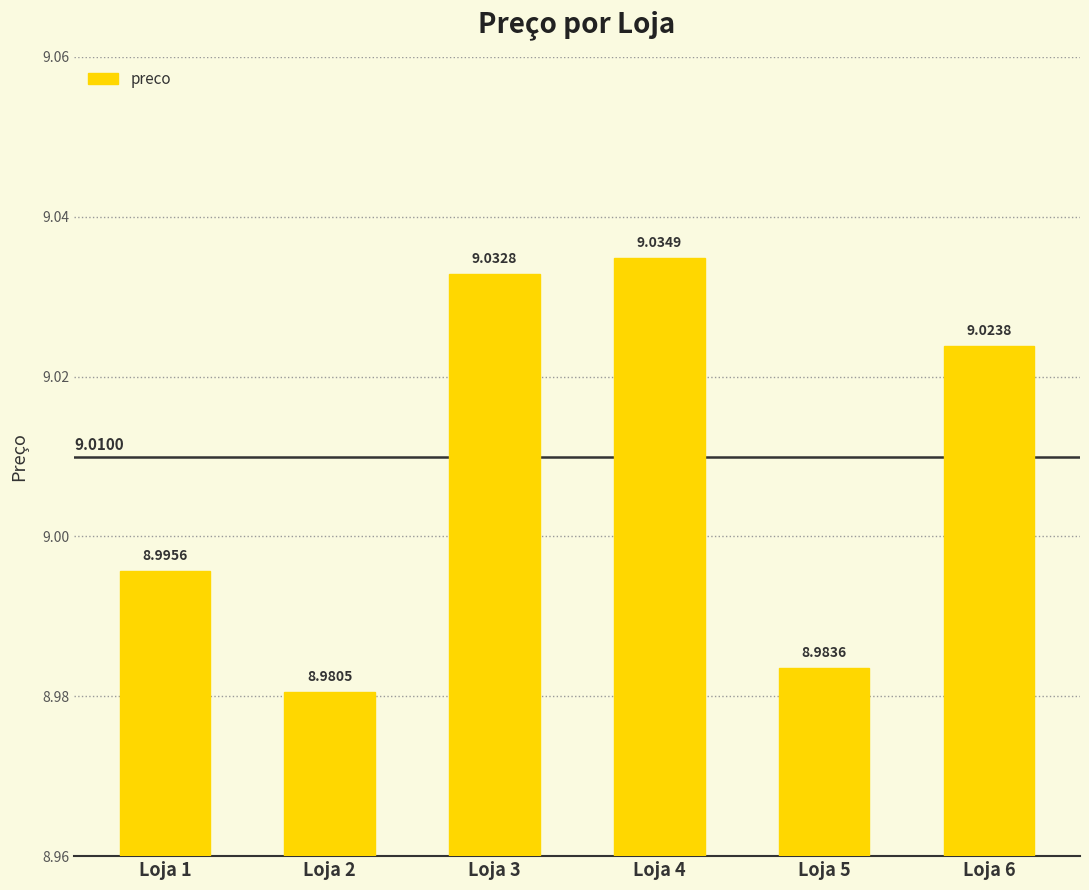

Rank the categories by value from highest to lowest.

Loja 4, Loja 3, Loja 6, Loja 1, Loja 5, Loja 2